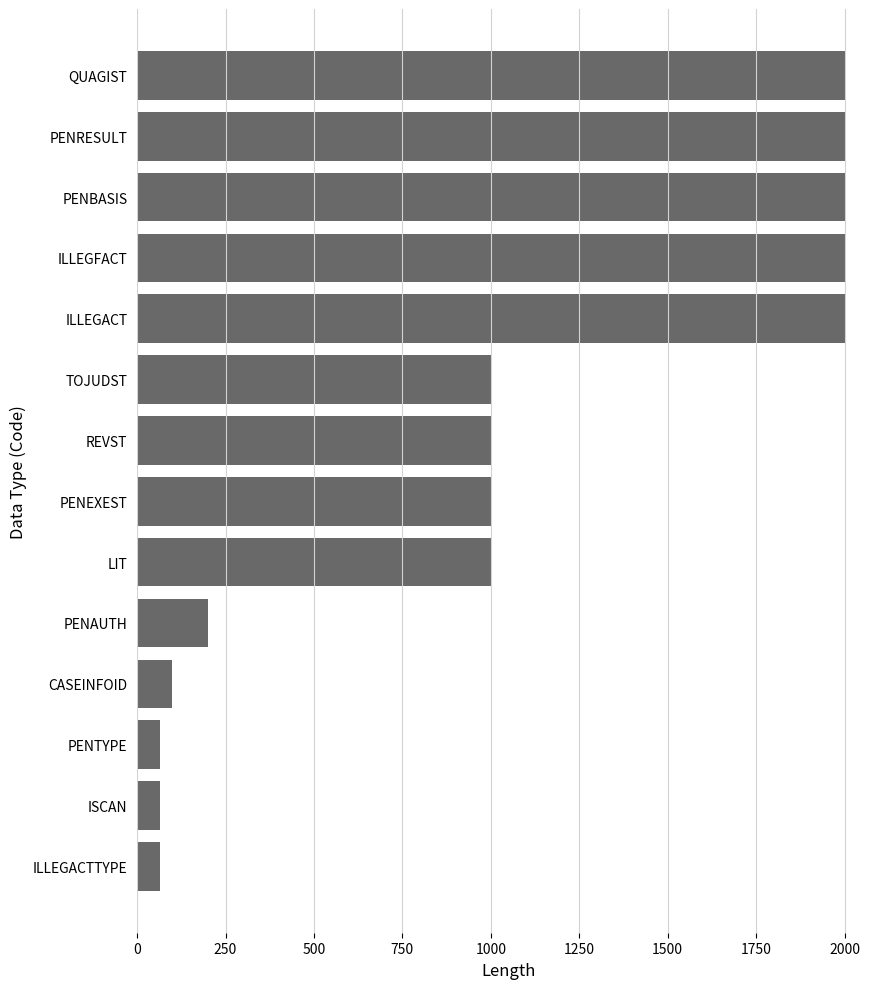

What is the average value?

1035